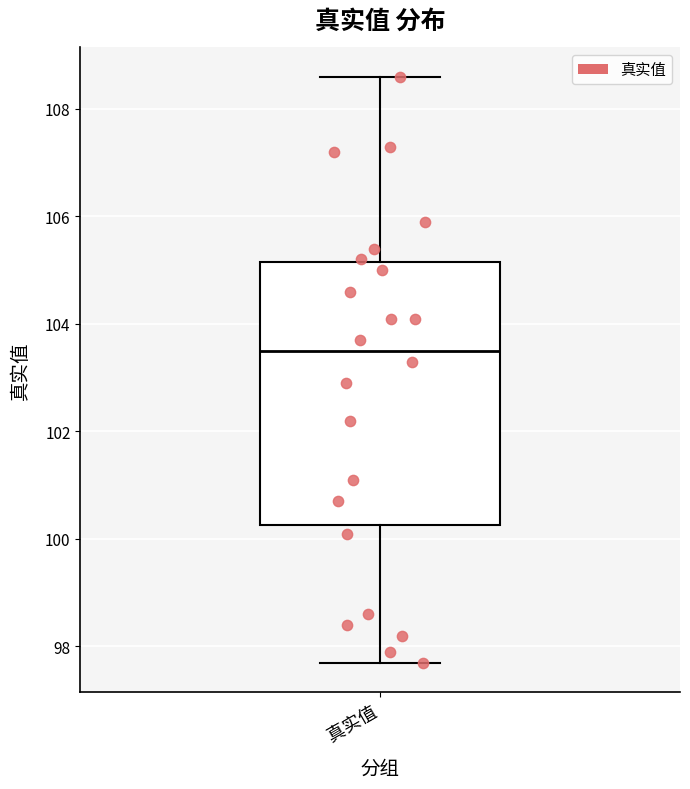

Transcribe this box plot: give where the median line is, the range the box spans, and where the two whiskers end, as read against the y-axis. The values are not printed on the chart, so give them approximately, as read against the axis.

median 103.6, box 100.2 to 105.2, whiskers 97.8 to 108.6